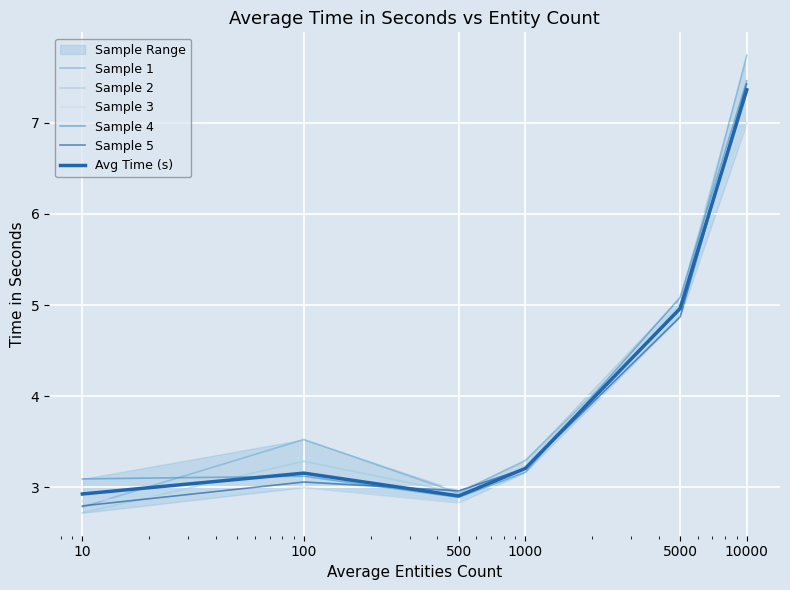

What is the difference between the maximum and minimum values in the Sample 1 series?

5.0